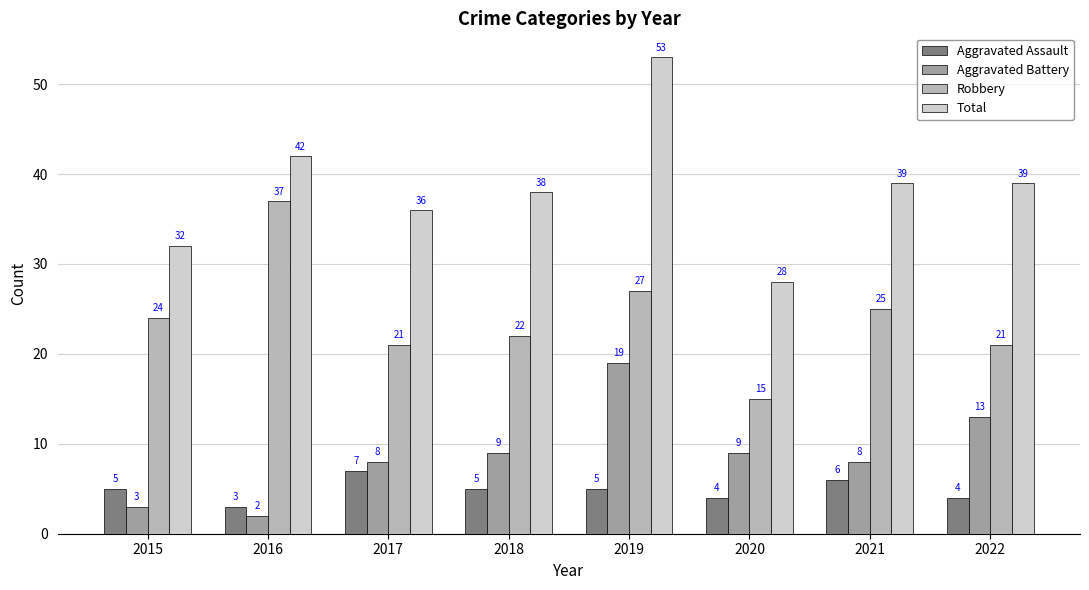

Rank the series by their maximum value, from lowest to highest.

Aggravated Assault, Aggravated Battery, Robbery, Total